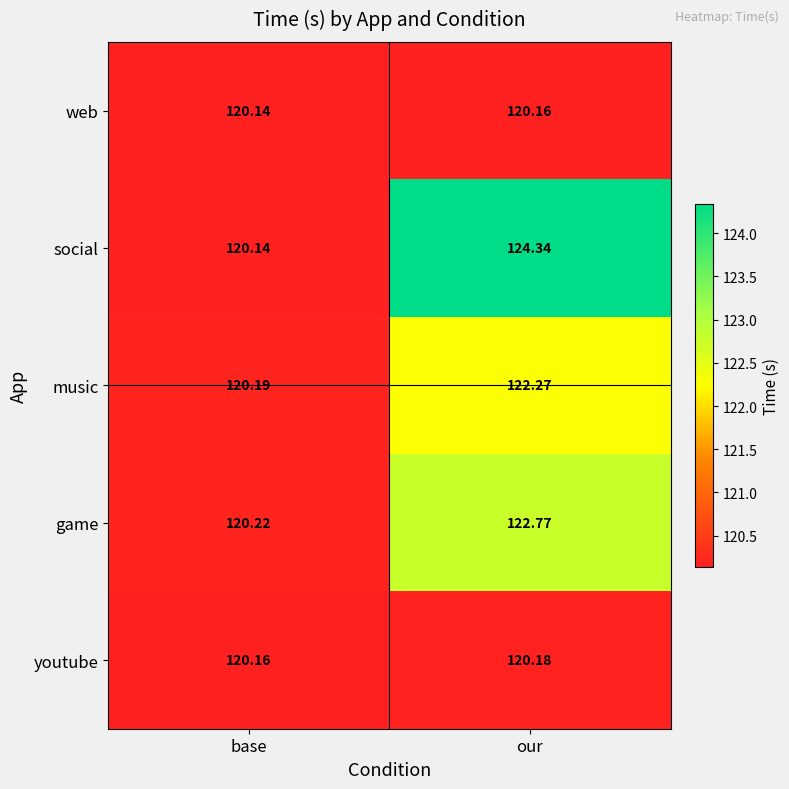

Which category has the lowest value across all series?

base